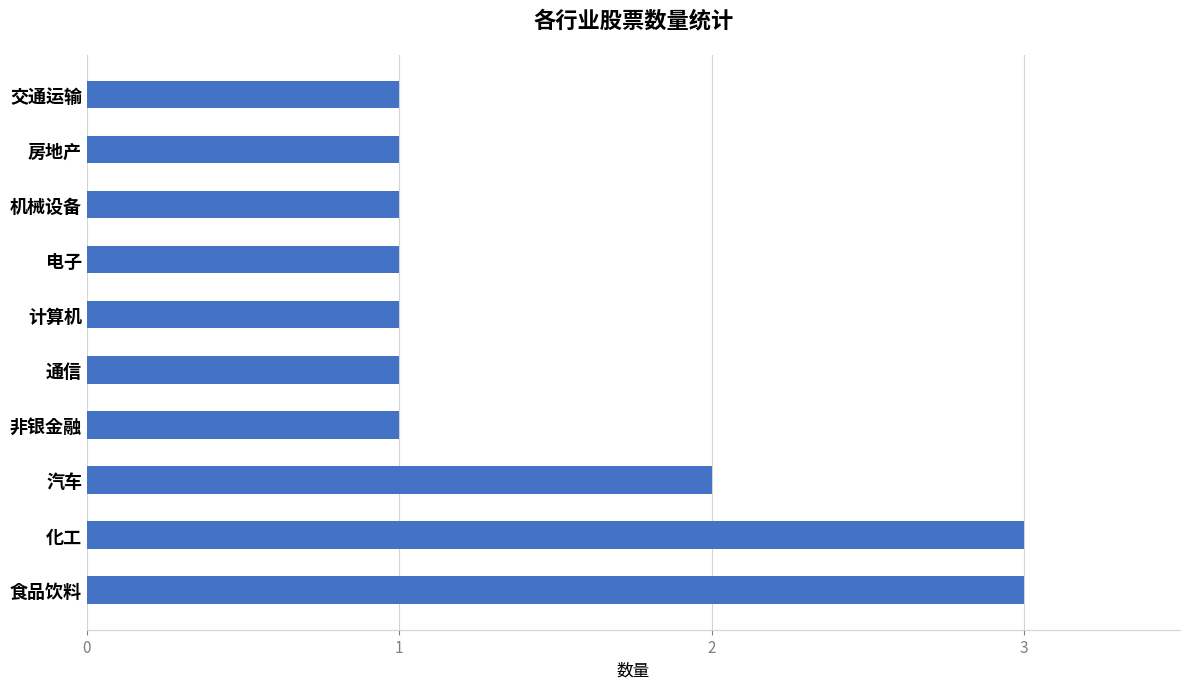

What is the sum of all values?

15